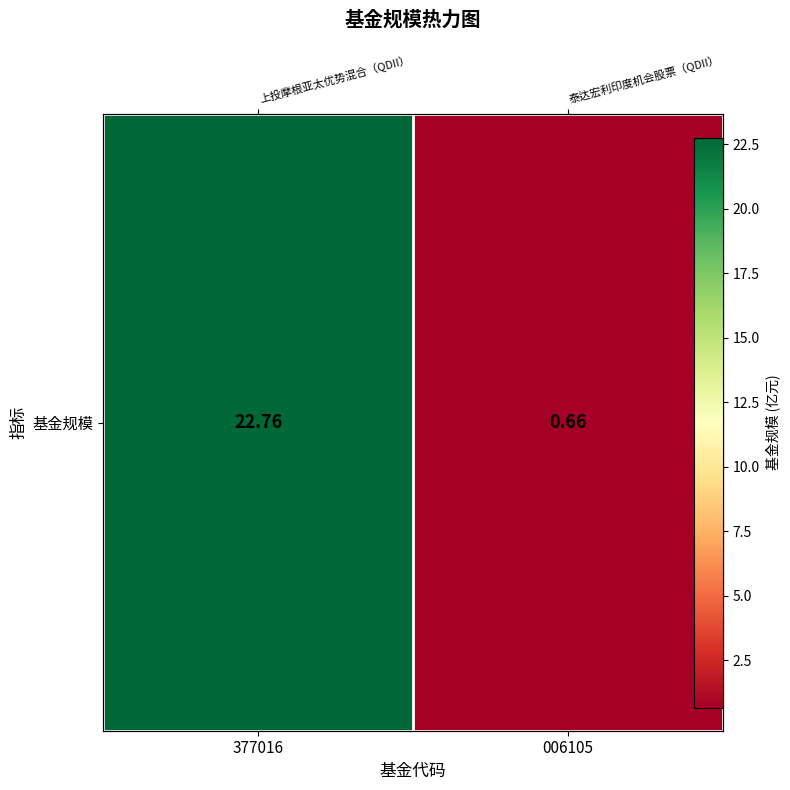

What is the average value?

11.7